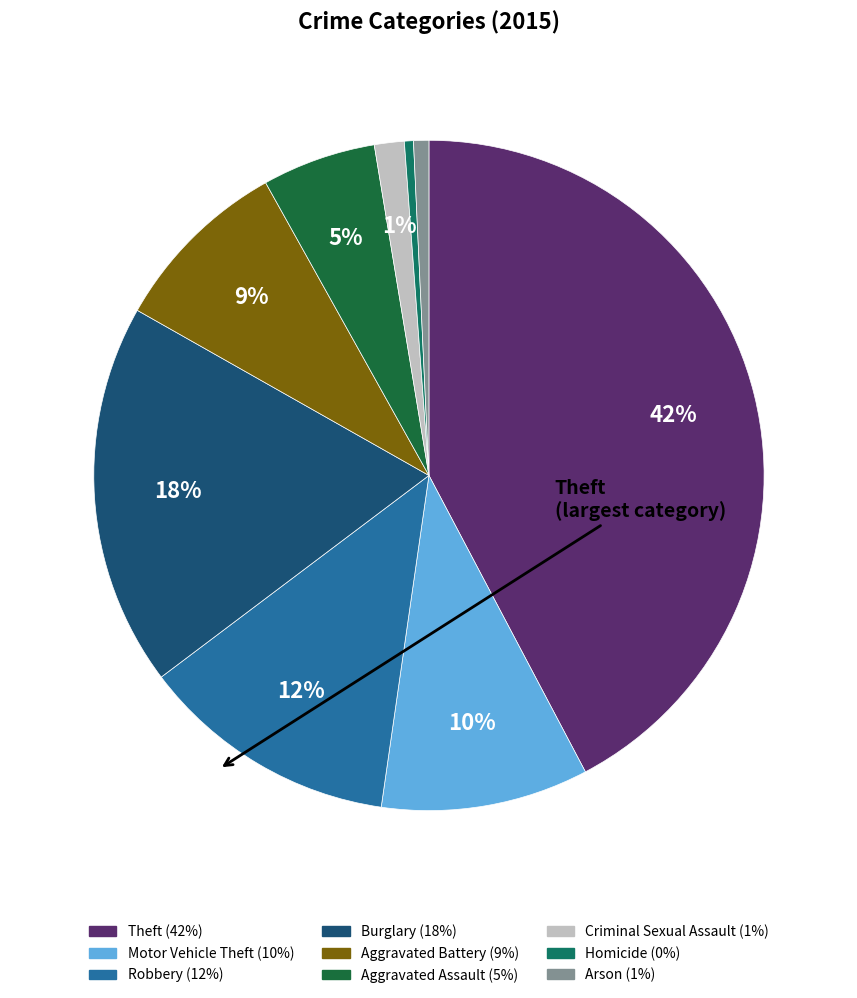

Combined, do Robbery and Burglary account for over 50%?

No